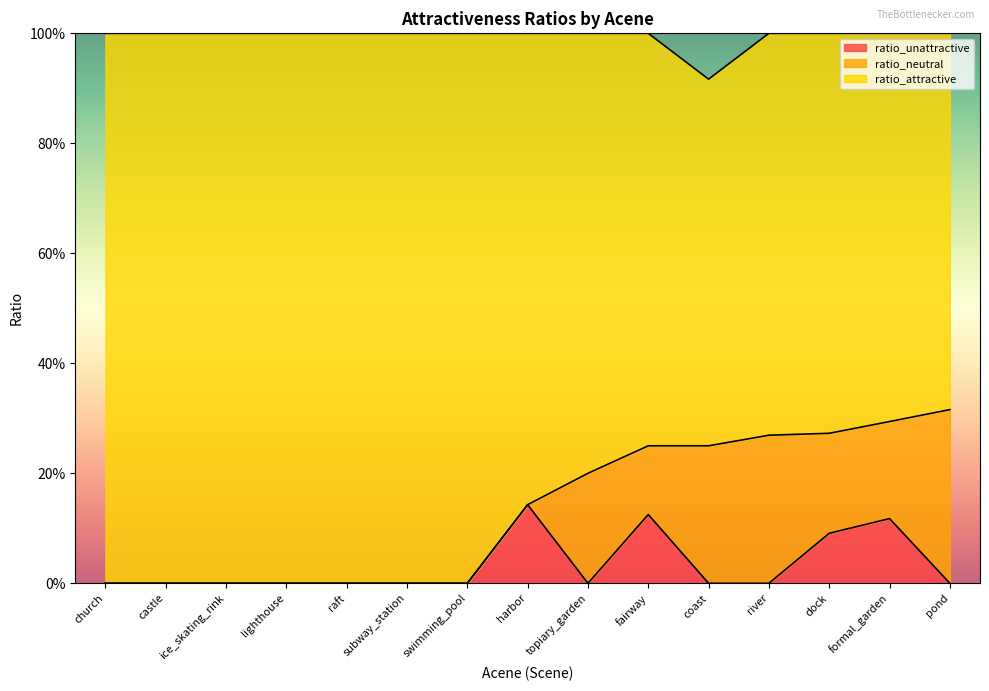

Which series has the widest spread of values?

ratio_attractive